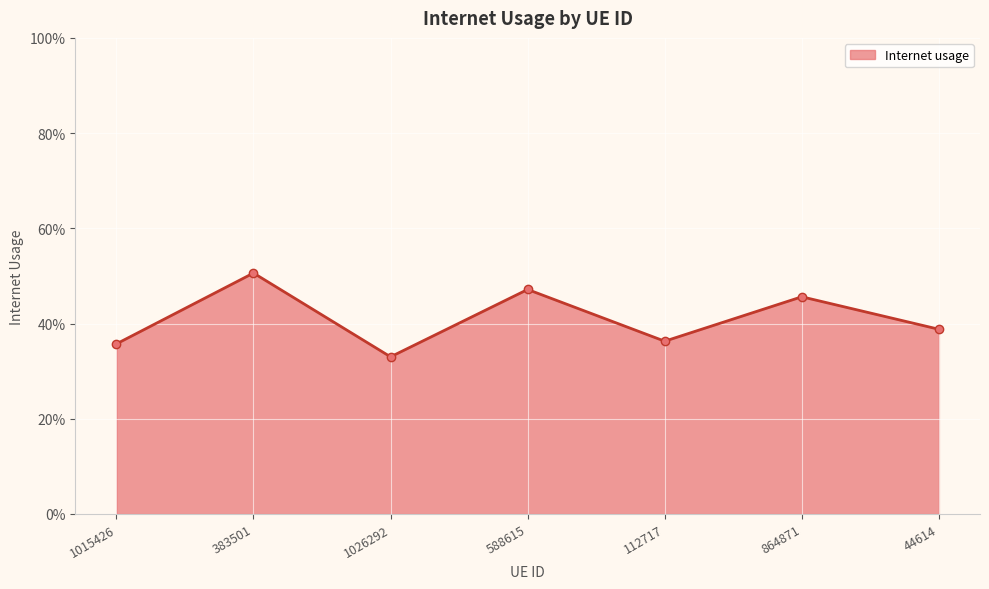

At which category does the chart reach its peak across all series?

383501